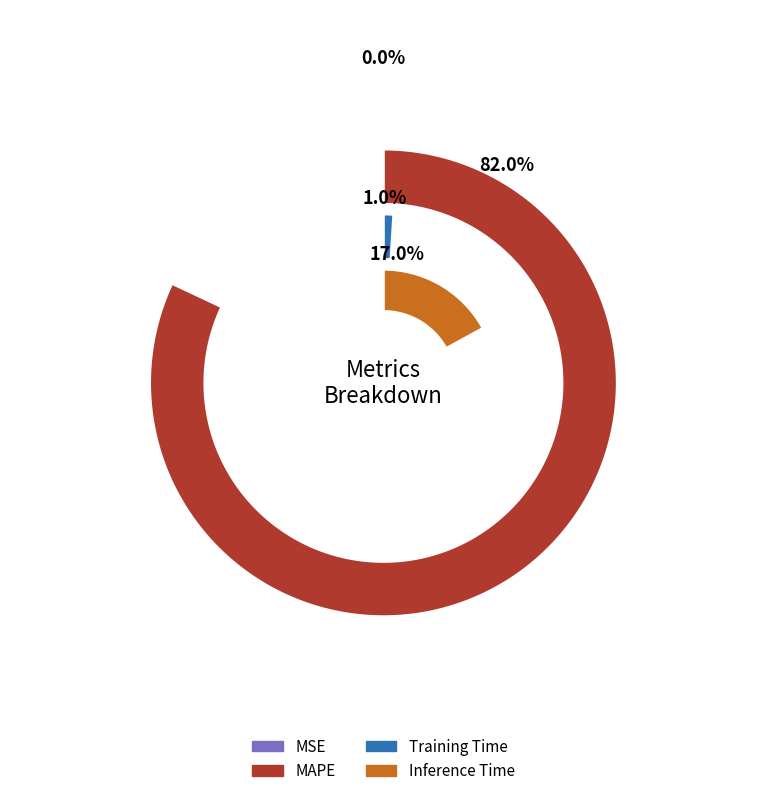

Do Training Time and MAPE together represent more than half of the pie?

Yes